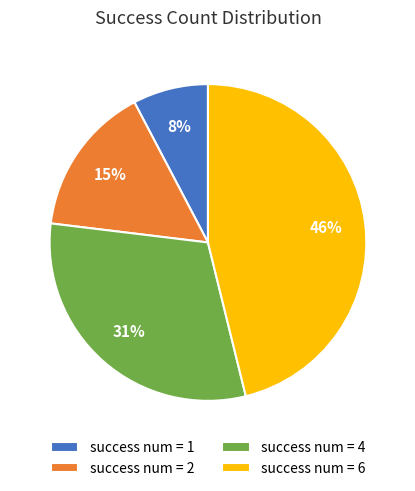

Which slice is the largest?

success num = 6